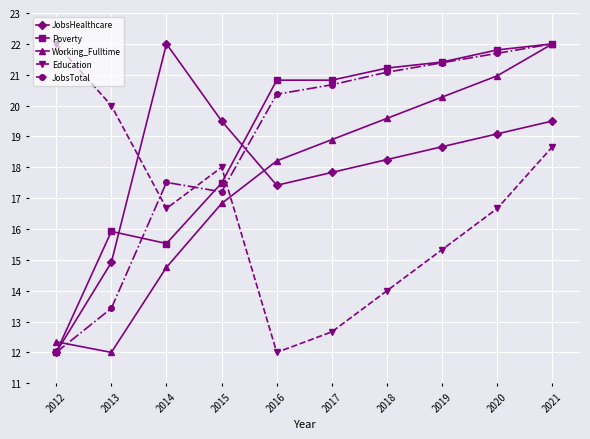

What is the difference between the JobsHealthcare values at 2021 and 2019?

0.8